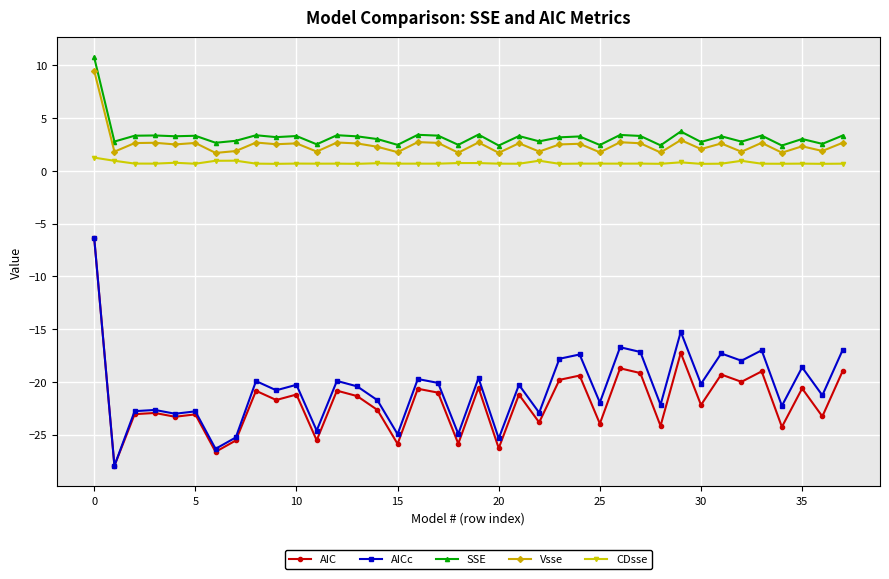

What is the highest value of the AIC series?

-6.3